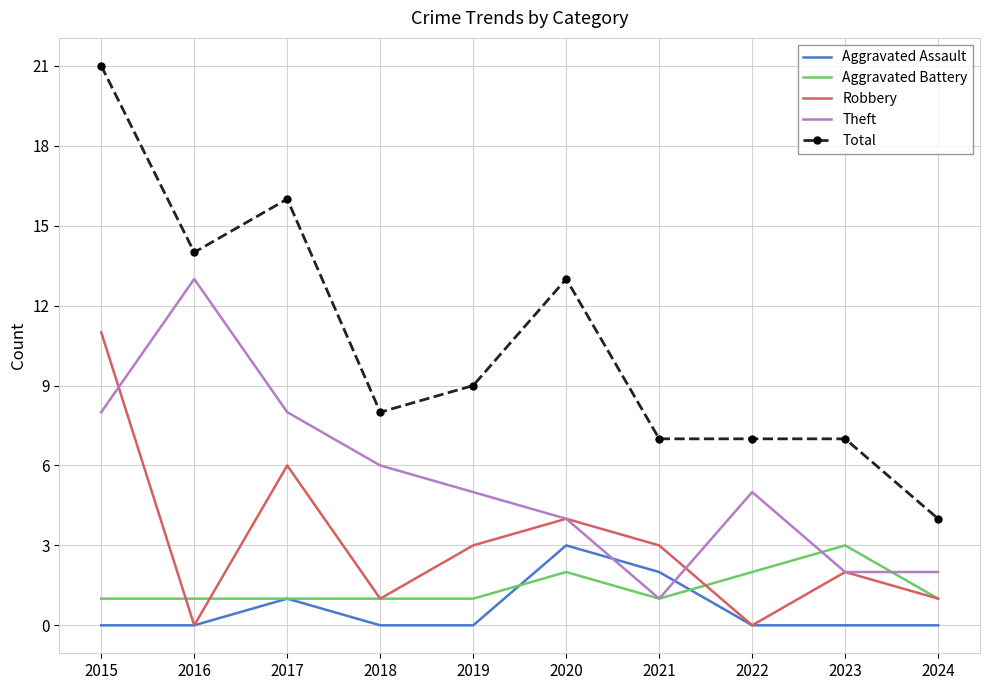

Count the number of categories in the chart.

10